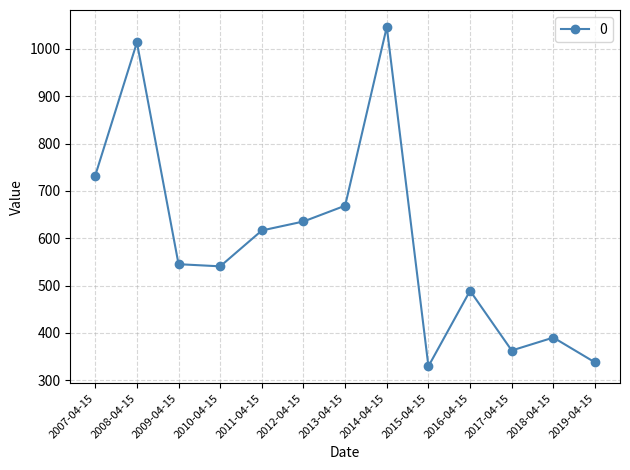

What is the change in value from 2013-04-15 to 2017-04-15?

-305.8